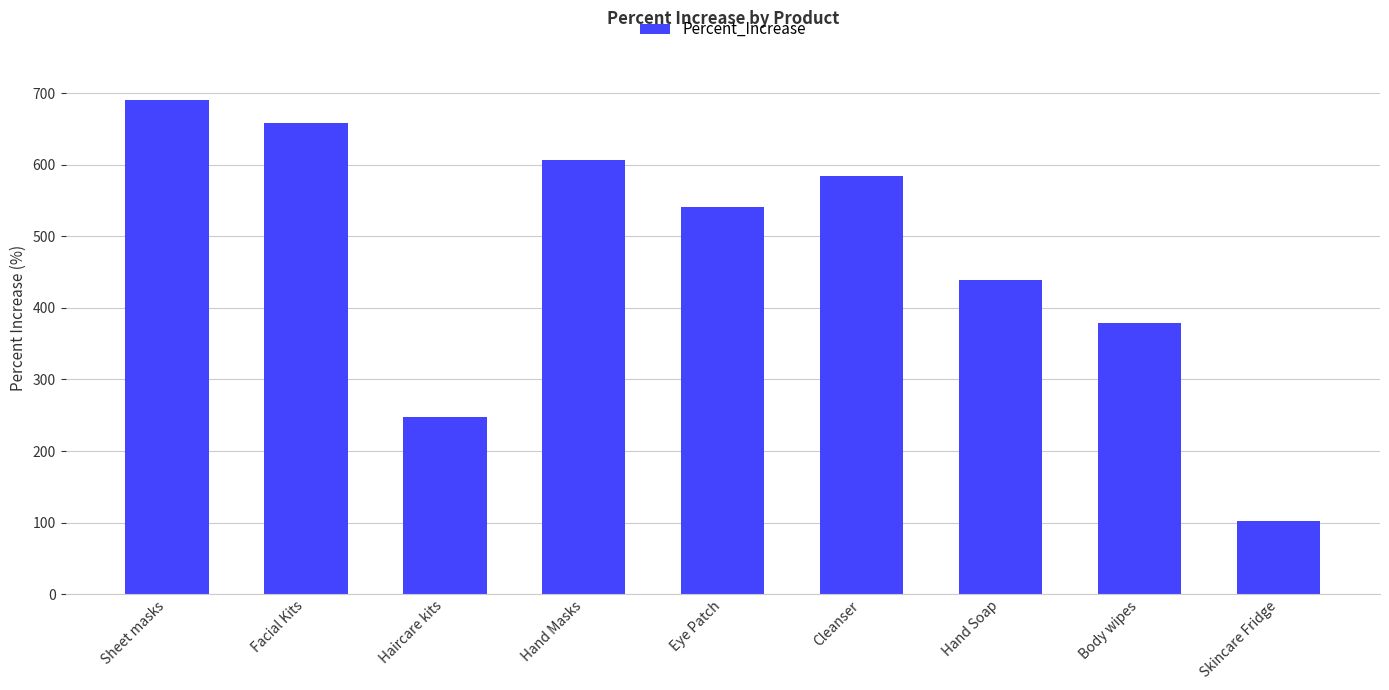

What is the label of the 3rd bar from the left?

Haircare kits